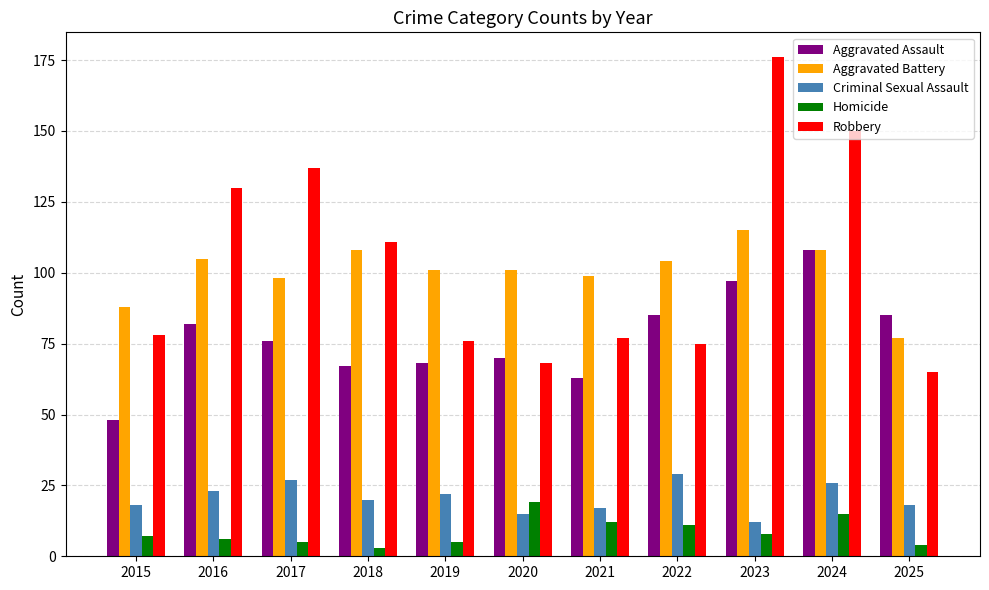

Does the chart contain stacked bars?

No